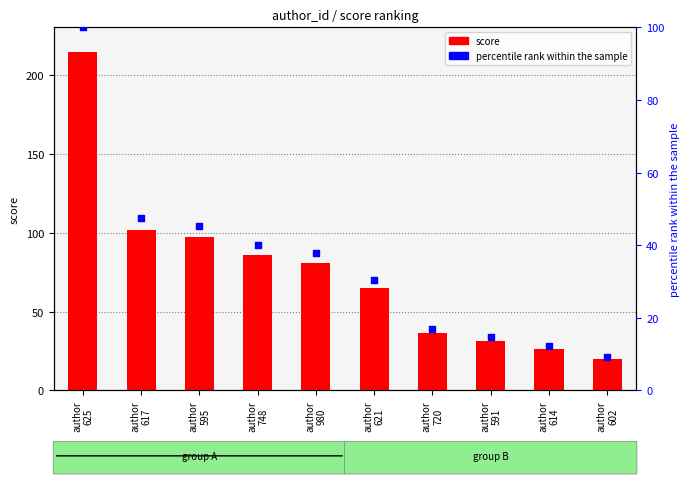

Which series has the largest total across all categories?

score